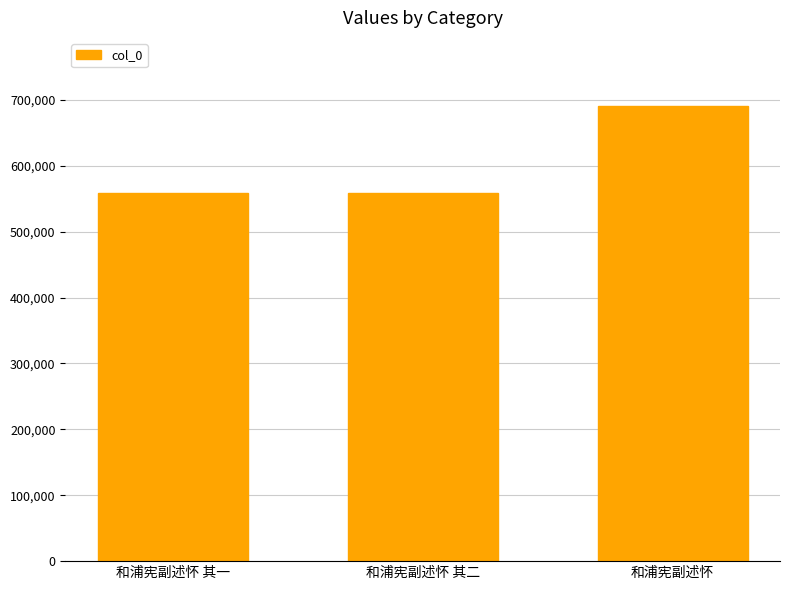

What is the value of the 2nd bar from the left?

557972